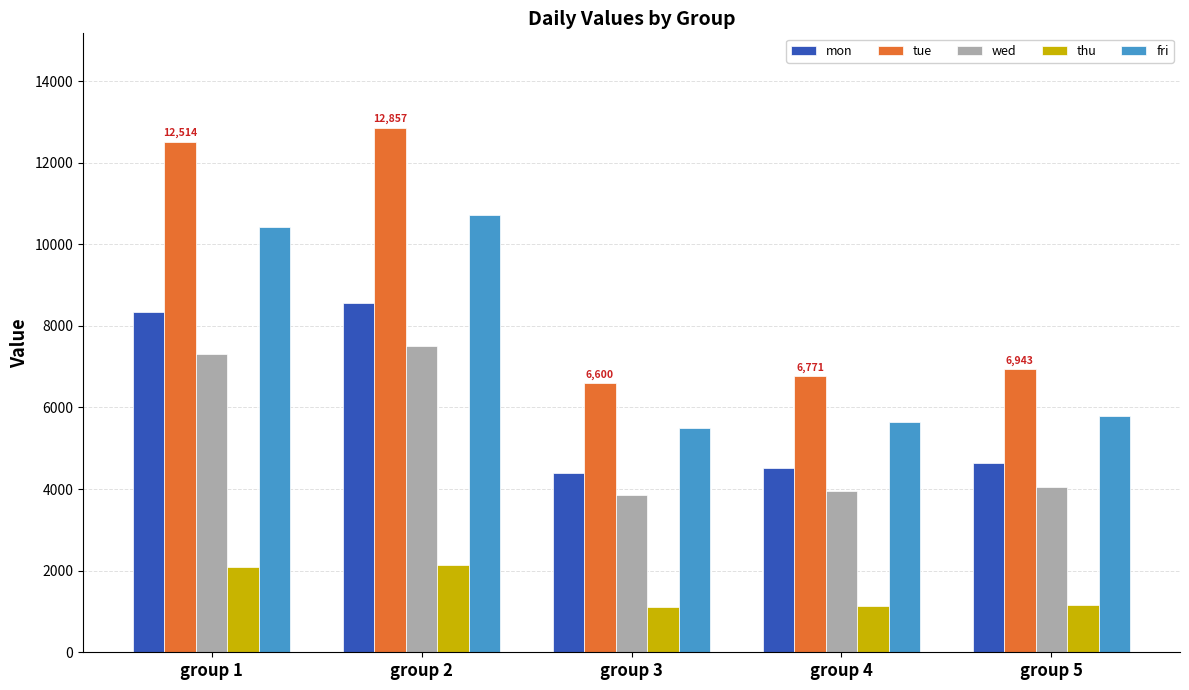

Which series has the widest spread of values?

tue